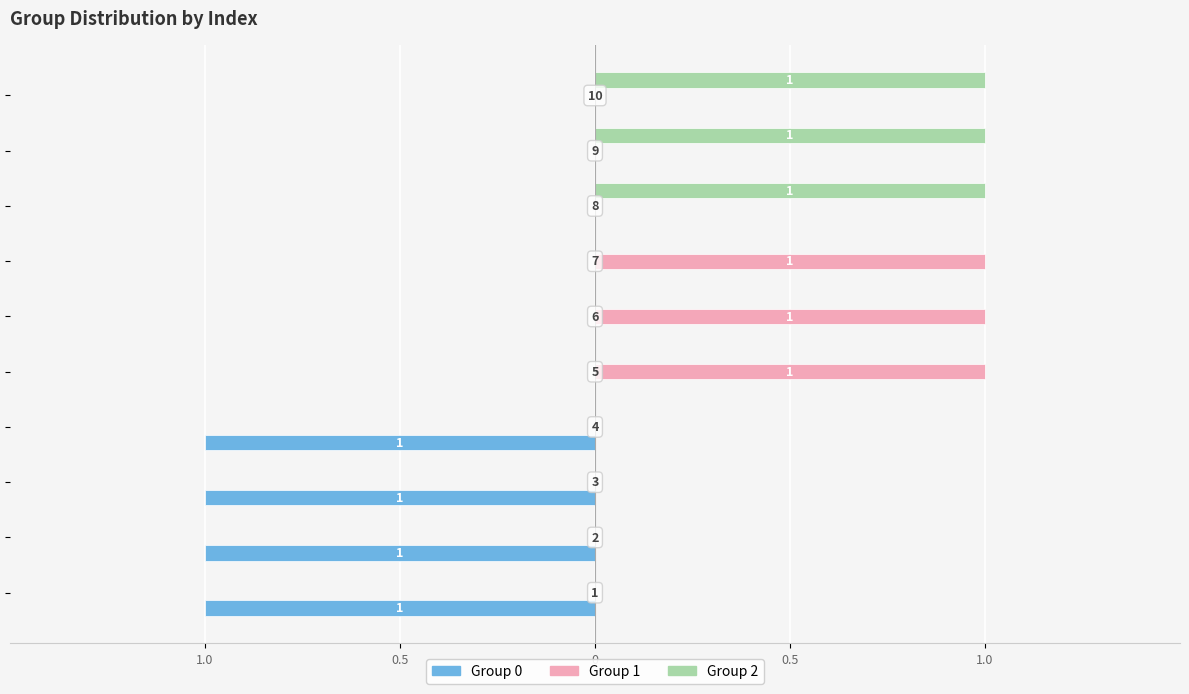

What are all the series names shown in the legend?

Group 0, Group 1, Group 2